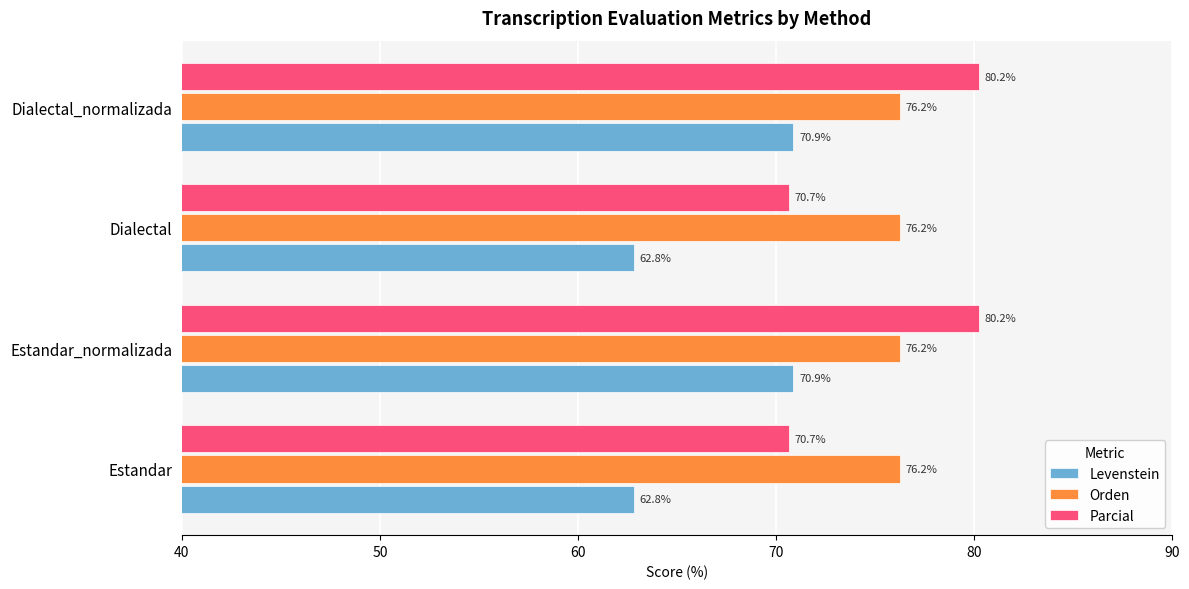

Rank the series by their maximum value, from highest to lowest.

Parcial, Orden, Levenstein